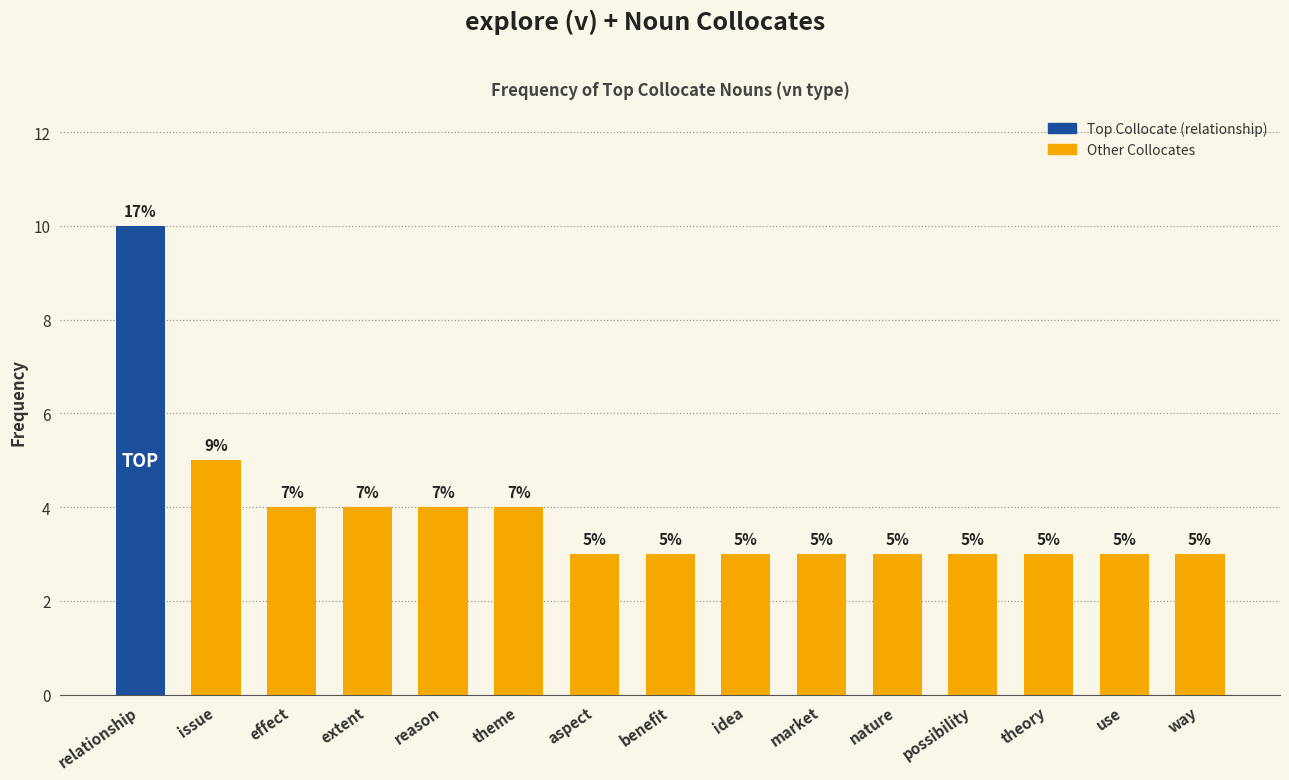

Which label corresponds to the largest value in the chart?

relationship